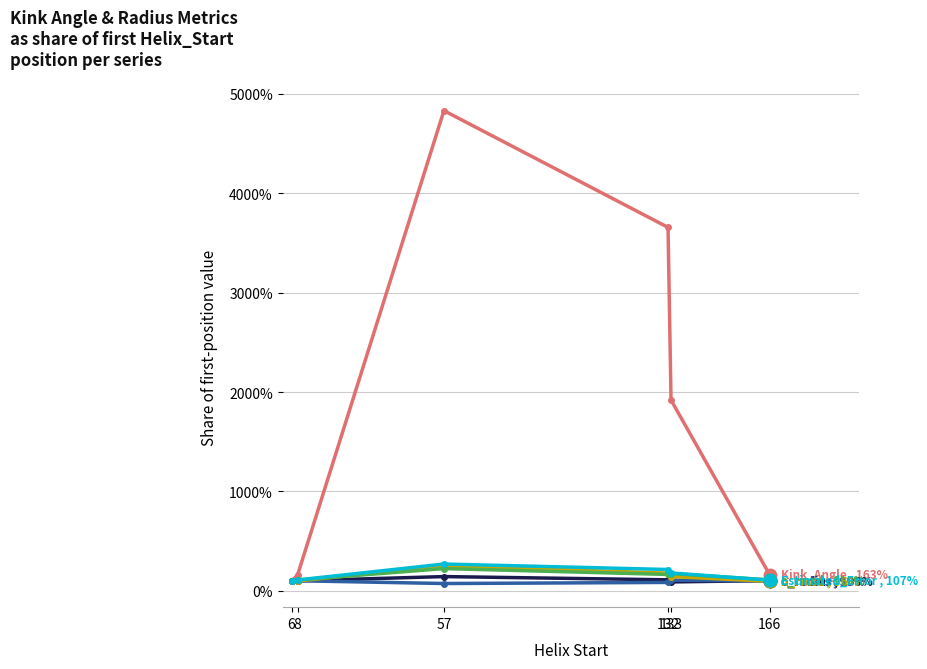

Is this an area chart (filled region under the line)?

No